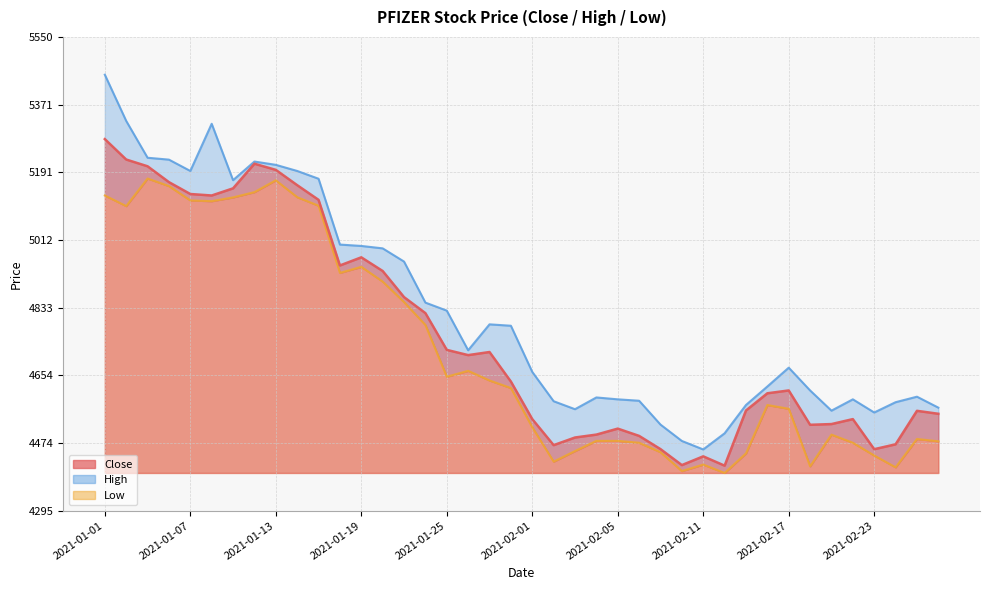

Reading left to right, what are all the values shown in this chart?

Close: 5279.4	5225.3	5207.4	5165.4	5133.9	5130.0	5148.9	5214.2	5197.9	5157.4	5118.5	4944.6	4966.2	4930.0	4860.8	4818.4	4721.1	4707.1	4715.4	4637.1	4537.6	4468.6	4488.9	4496.6	4512.4	4493.1	4458.1	4415.8	4439.0	4414.3	4560.4	4606.1	4613.6	4522.6	4524.5	4537.6	4457.9	4470.9	4559.6	4551.8
High: 5450.0	5327.6	5230.0	5225.0	5195.0	5320.0	5170.6	5219.9	5211.2	5195.0	5174.4	5000.0	4996.4	4989.9	4954.9	4846.2	4825.0	4720.0	4788.6	4784.9	4662.6	4585.0	4563.9	4595.0	4590.0	4586.2	4523.1	4479.7	4457.2	4500.0	4575.0	4624.0	4673.9	4613.6	4560.0	4590.0	4555.1	4582.4	4597.0	4568.0
Low: 5130.0	5102.0	5175.0	5155.0	5117.0	5115.0	5125.0	5138.9	5170.3	5125.6	5103.0	4925.0	4941.0	4902.1	4847.6	4787.0	4650.0	4665.5	4640.0	4620.0	4516.0	4425.0	4453.1	4480.0	4480.0	4475.0	4450.0	4400.0	4417.2	4395.0	4446.9	4575.0	4565.0	4412.6	4496.6	4475.0	4441.2	4410.0	4485.0	4478.8